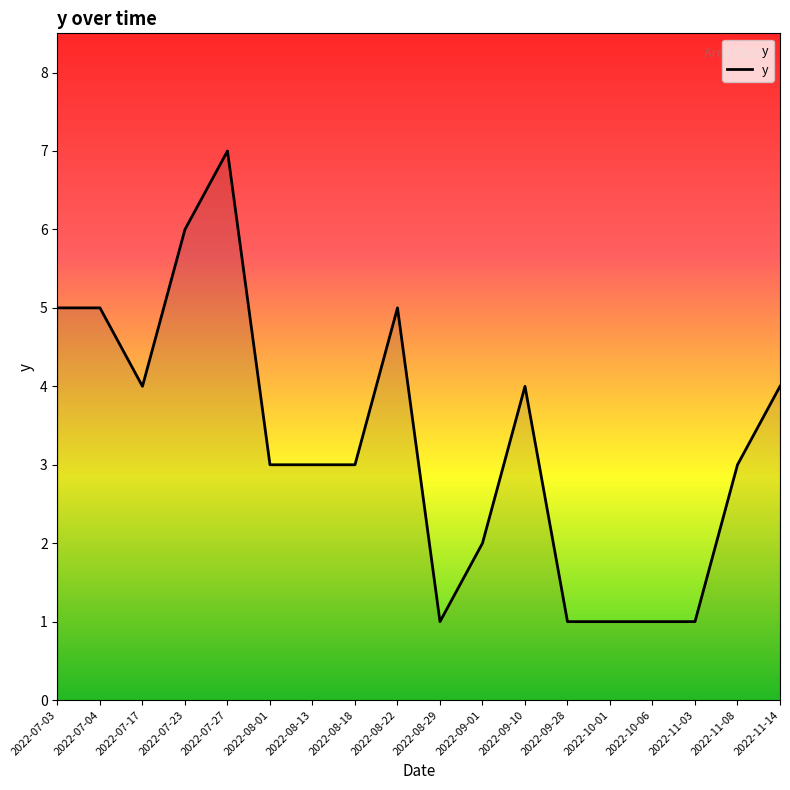

What is the difference between the values at 2022-09-10 and 2022-09-28?

3